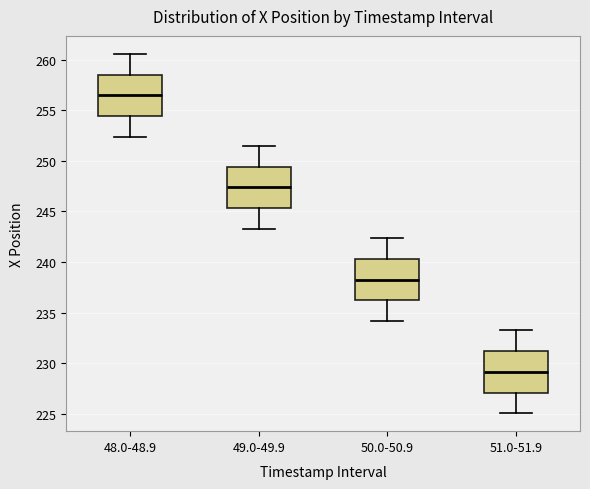

Reading left to right, transcribe this box plot: for each box, give where its median line is, the range the box spans, and where its two whiskers end, as read against the y-axis. The values are not printed on the chart, so give them approximately, as read against the axis.

48.0-48.9: median 256.5, box 254.5 to 258.5, whiskers 252.5 to 260.5
49.0-49.9: median 247.5, box 245.5 to 249.5, whiskers 243.5 to 251.5
50.0-50.9: median 238.5, box 236.0 to 240.5, whiskers 234.0 to 242.5
51.0-51.9: median 229.0, box 227.0 to 231.0, whiskers 225.0 to 233.0